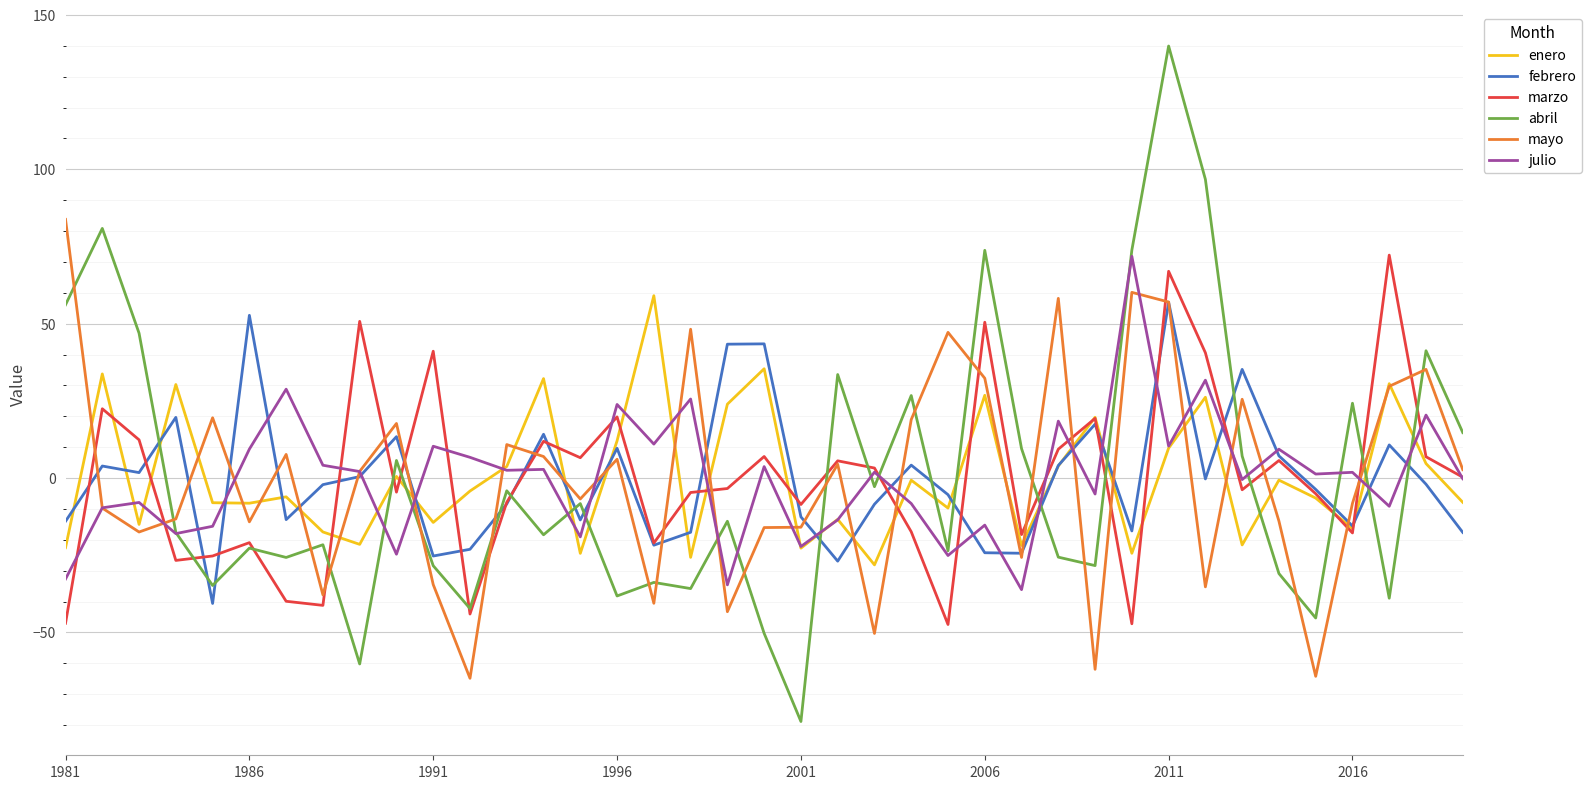

True or false: abril and febrero cross at least once.

True